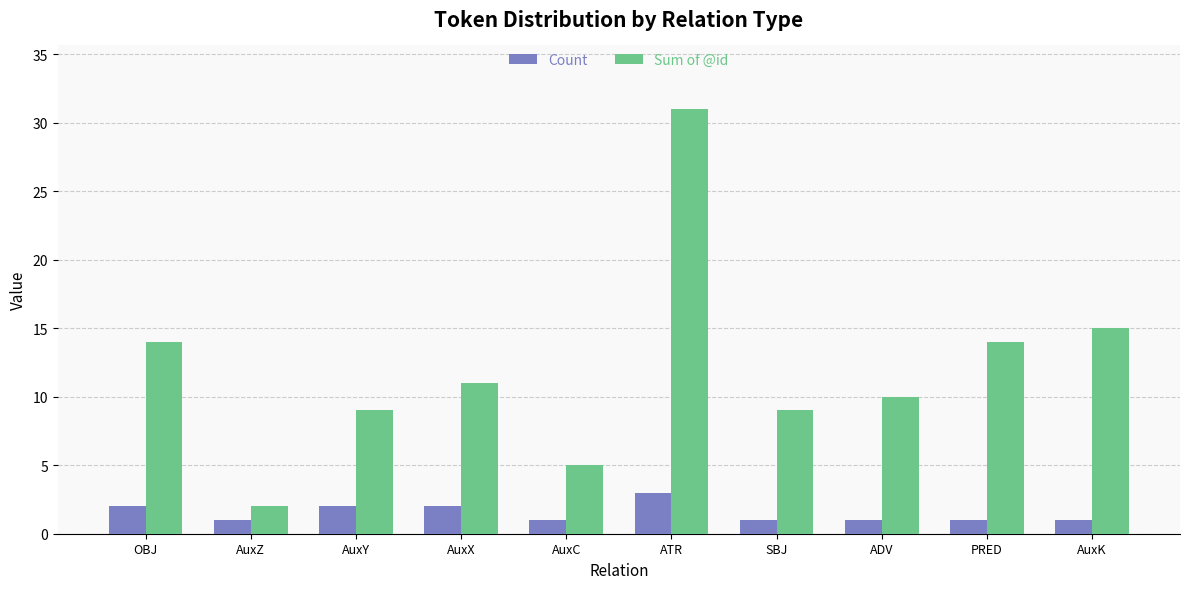

Read the Sum of @id value at ATR, to the nearest 5.

30